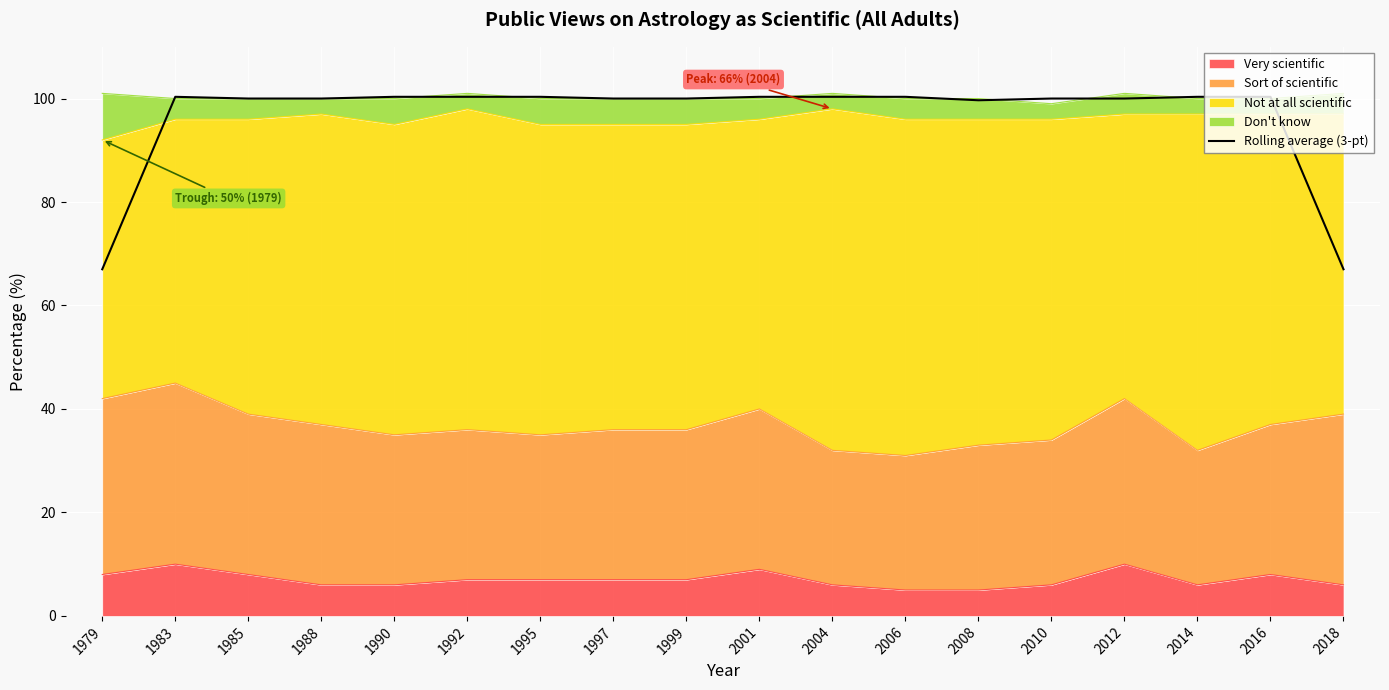

Reading right to left, what are all the values shown in this chart?

67.0	100.3	100.3	100.0	100.0	99.7	100.3	100.3	100.3	100.0	100.0	100.3	100.3	100.3	100.0	100.0	100.3	67.0